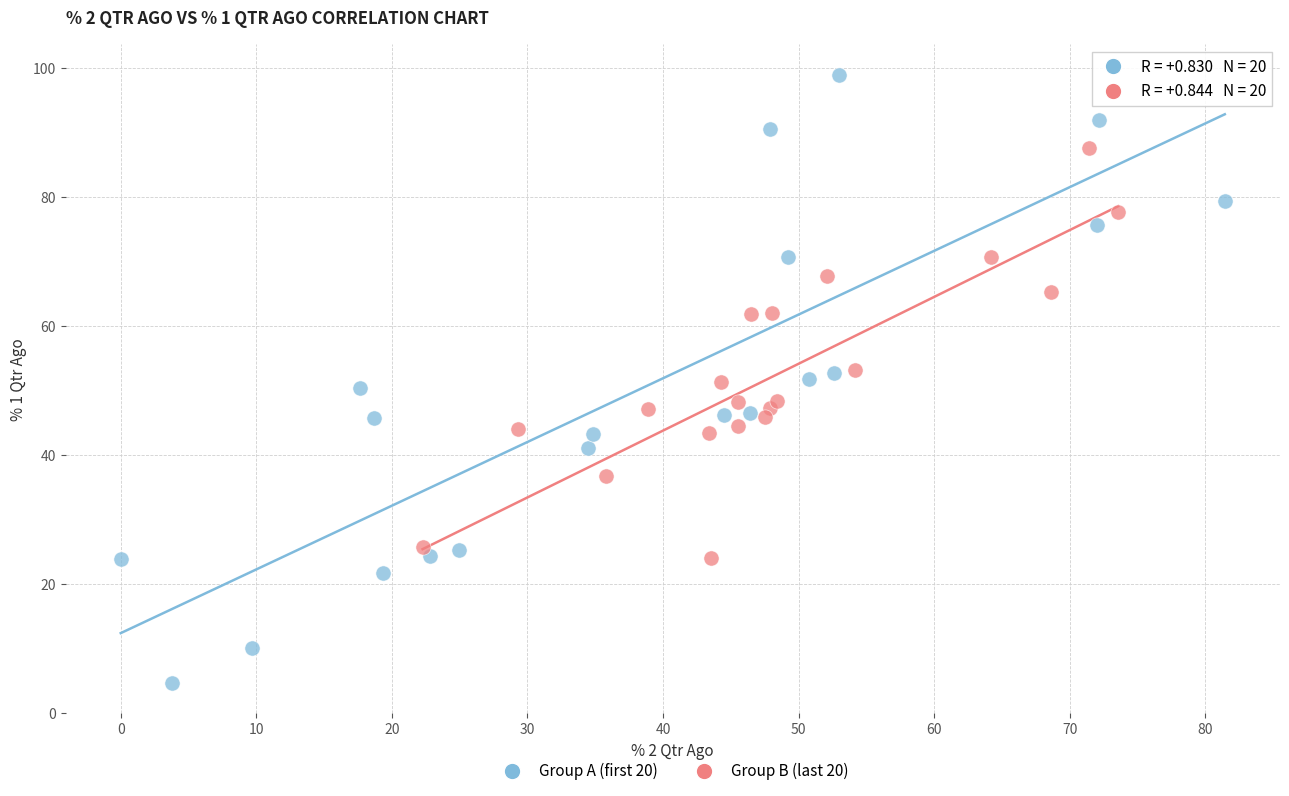

Which series has the largest Y range (max minus min)?

Group A (first 20)